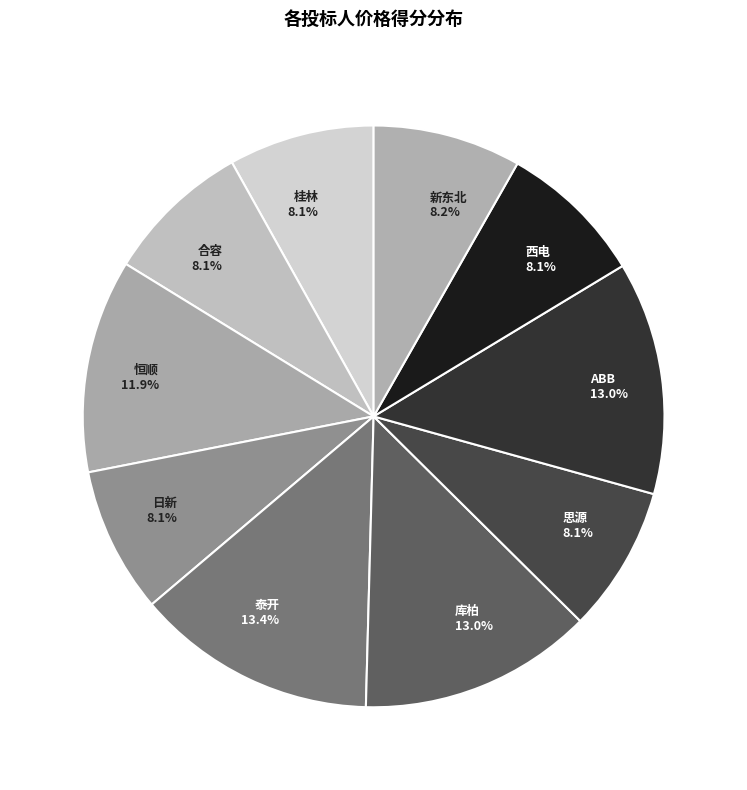

Do 思源 8.1% and 新东北 8.2% together represent more than half of the pie?

No